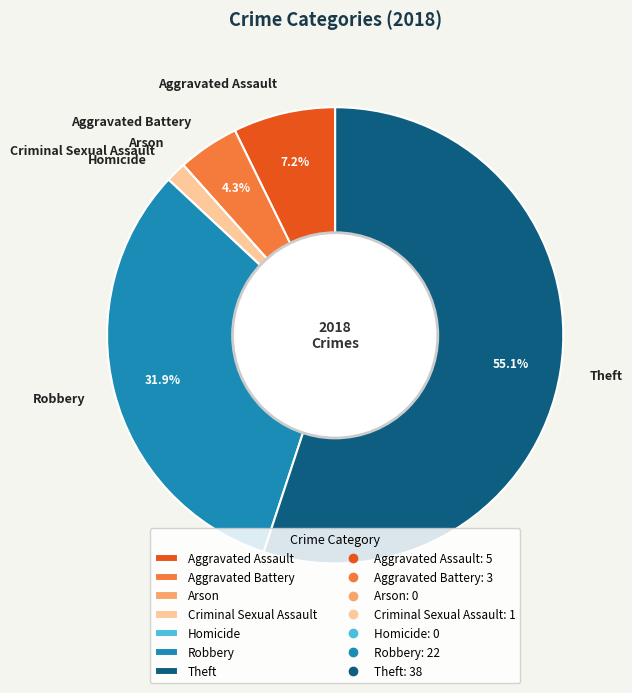

Which category has the biggest portion of the pie?

Theft